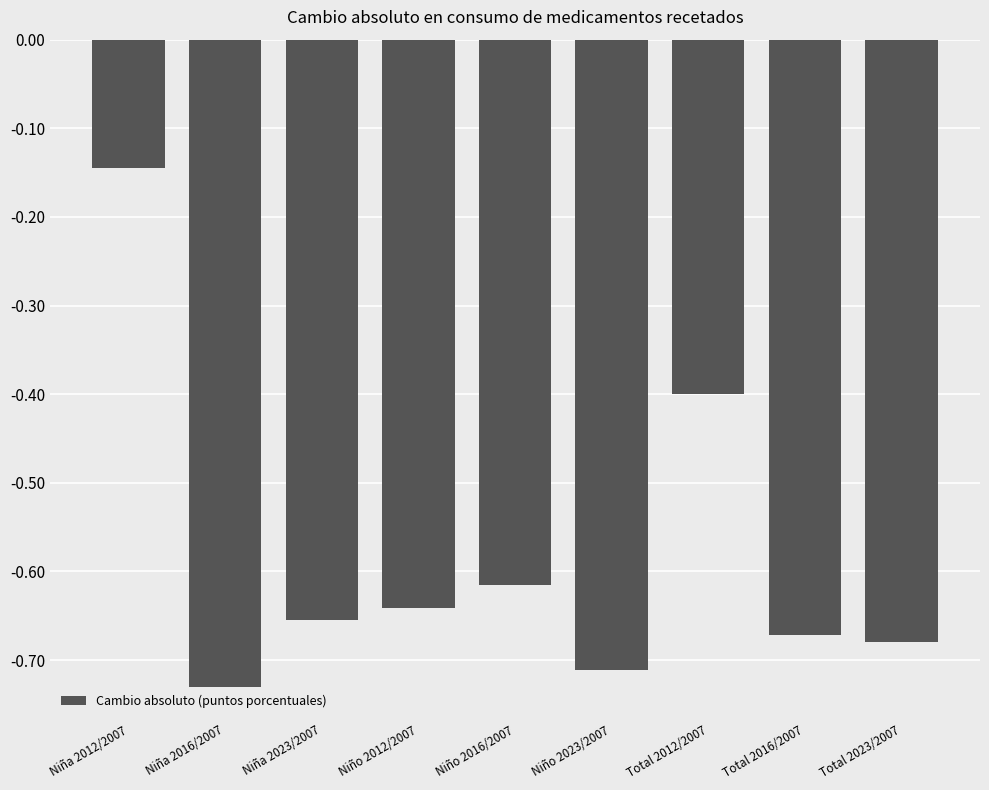

What is the sum of all values?

-5.3